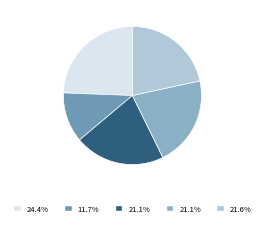

How many slices are in this pie chart?

5